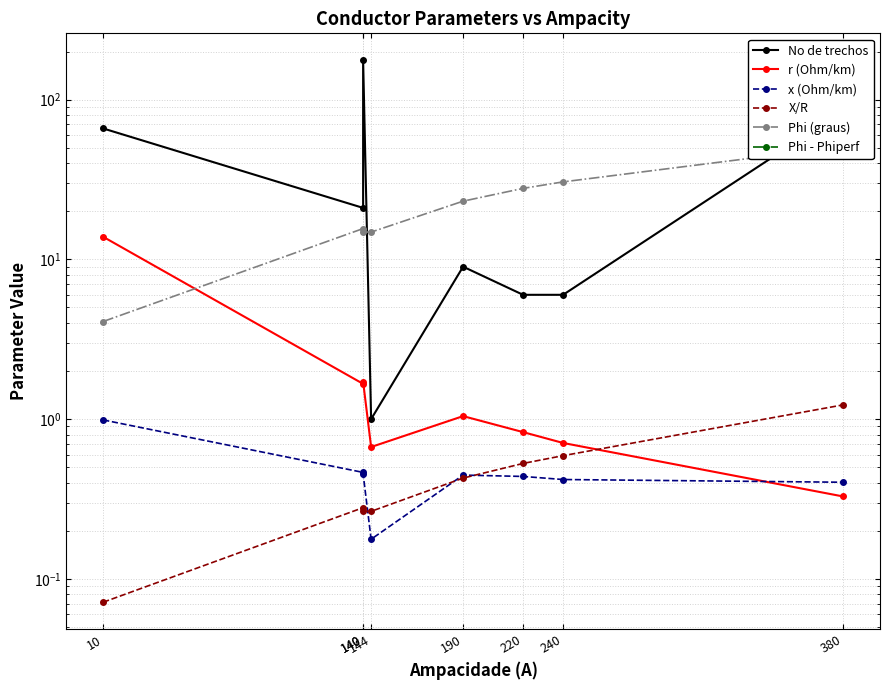

Is the value of Phi (graus) at 190 greater than the value of No de trechos at 140?

Yes